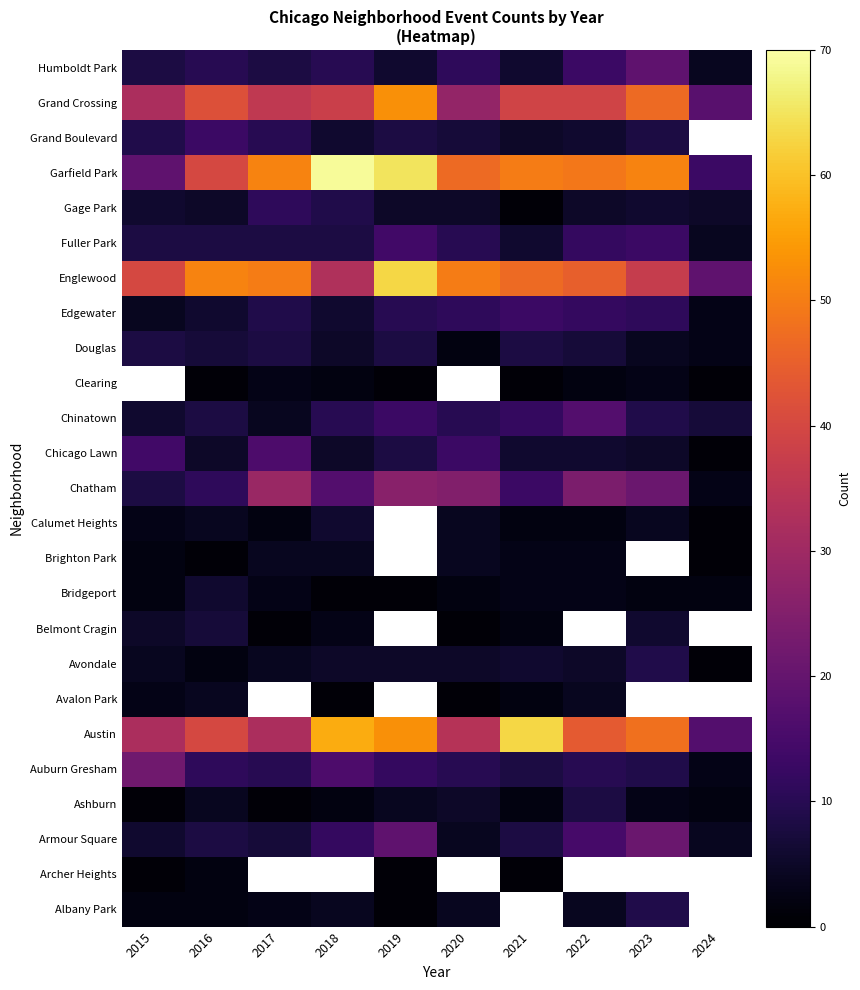

Is it true that Bridgeport equals 1.2 at 2017?

False